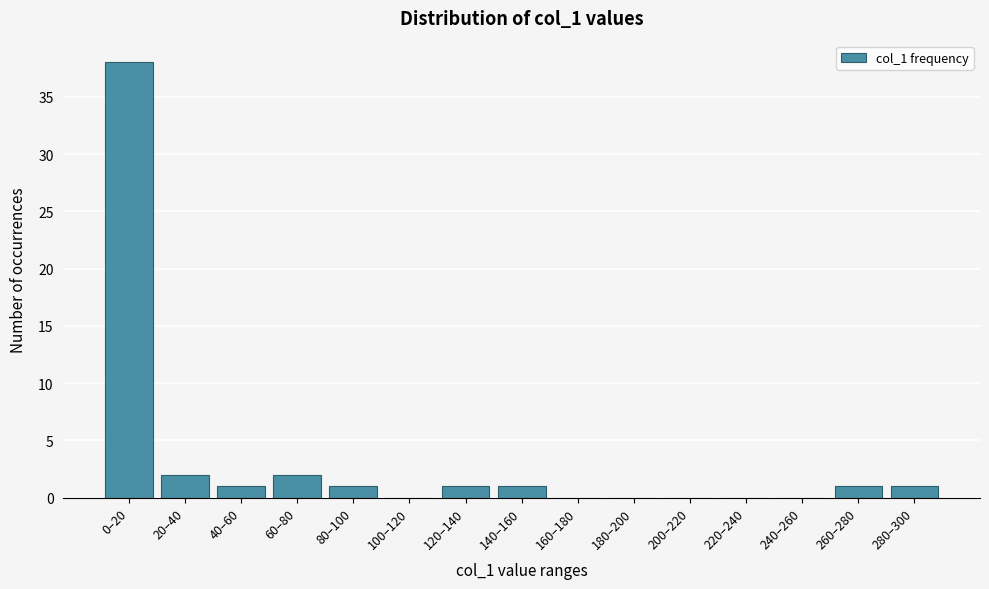

Reading left to right, transcribe all the data shown in this chart.

0–20=38	20–40=2	40–60=1	60–80=2	80–100=1	100–120=0	120–140=1	140–160=1	160–180=0	180–200=0	200–220=0	220–240=0	240–260=0	260–280=1	280–300=1